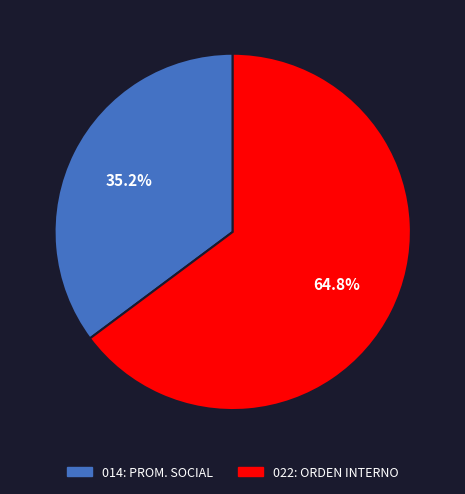

To the nearest percent, what is the difference between the largest and smallest slice percentages?

30%